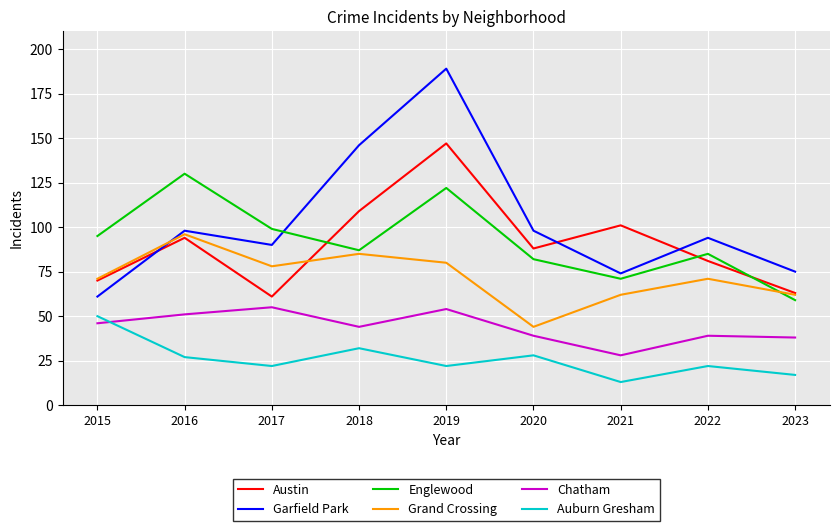

Reading left to right, what are all the values shown in this chart?

Austin: 2015=70	2016=94	2017=61	2018=109	2019=147	2020=88	2021=101	2022=81	2023=63
Garfield Park: 2015=61	2016=98	2017=90	2018=146	2019=189	2020=98	2021=74	2022=94	2023=75
Englewood: 2015=95	2016=130	2017=99	2018=87	2019=122	2020=82	2021=71	2022=85	2023=59
Grand Crossing: 2015=71	2016=96	2017=78	2018=85	2019=80	2020=44	2021=62	2022=71	2023=62
Chatham: 2015=46	2016=51	2017=55	2018=44	2019=54	2020=39	2021=28	2022=39	2023=38
Auburn Gresham: 2015=50	2016=27	2017=22	2018=32	2019=22	2020=28	2021=13	2022=22	2023=17